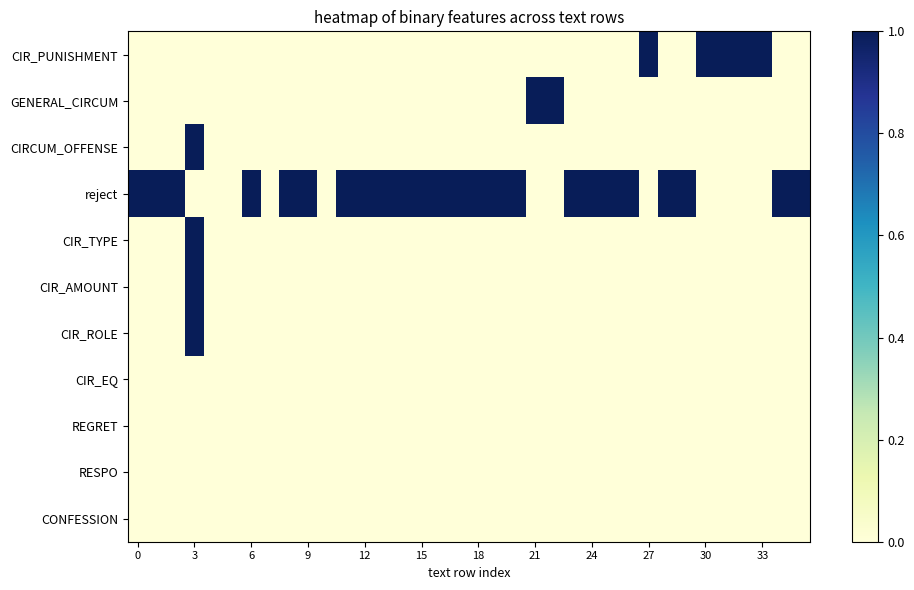

At how many categories does at least one series exceed 0?

32